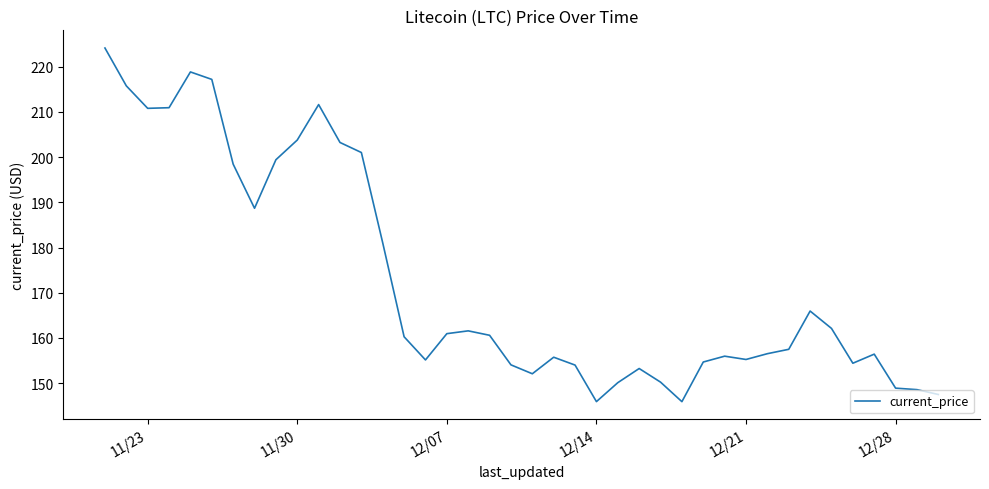

What is the greatest value displayed?

224.1